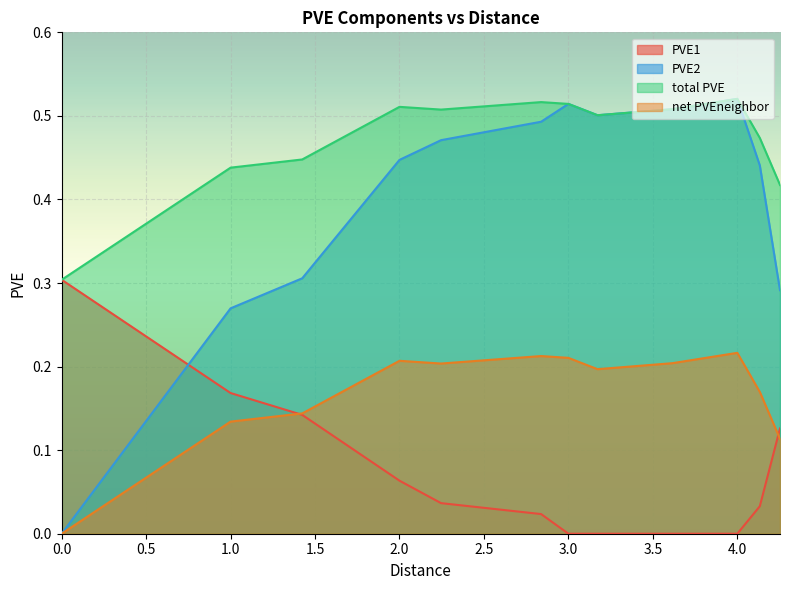

The total PVE series shows 0.5 at 4. True or false?

True